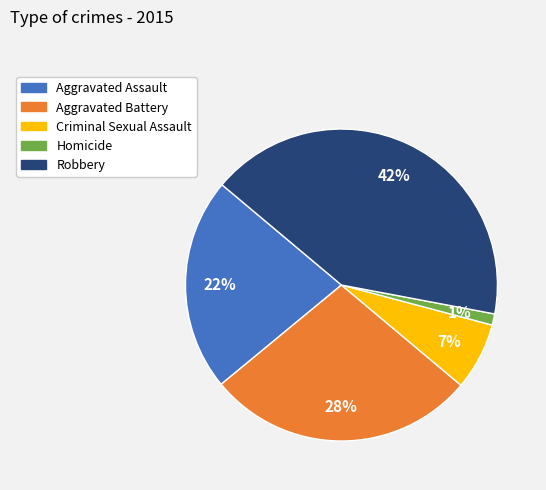

How many slices are in this pie chart?

5